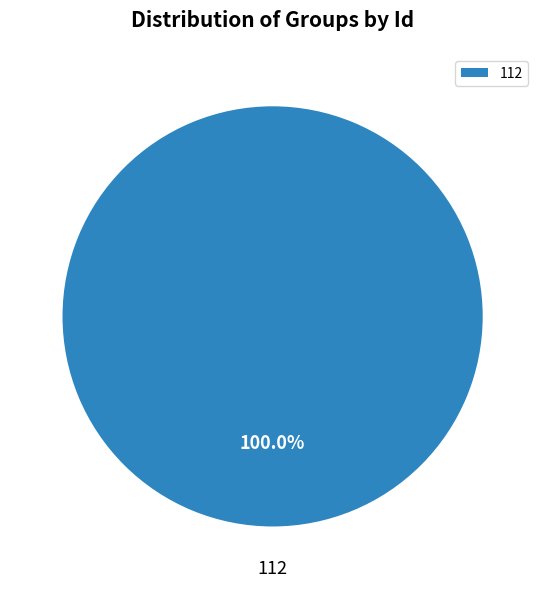

Does 112 represent more than half of the total?

Yes